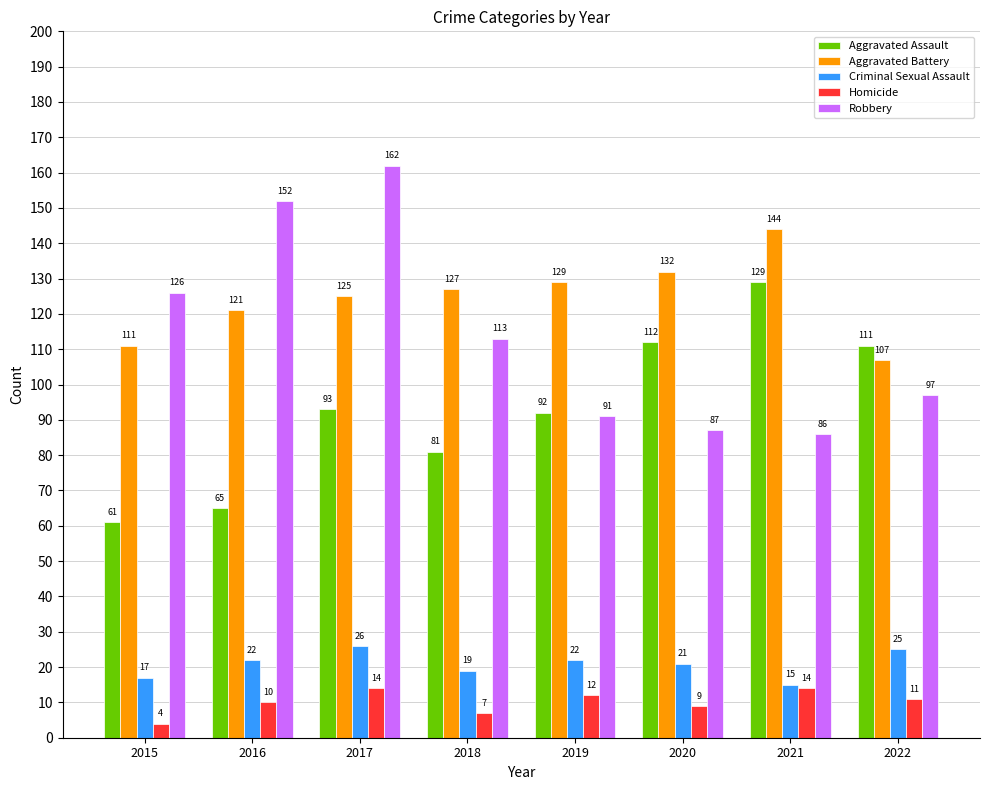

Where is Criminal Sexual Assault nearest to the value 20?

2018